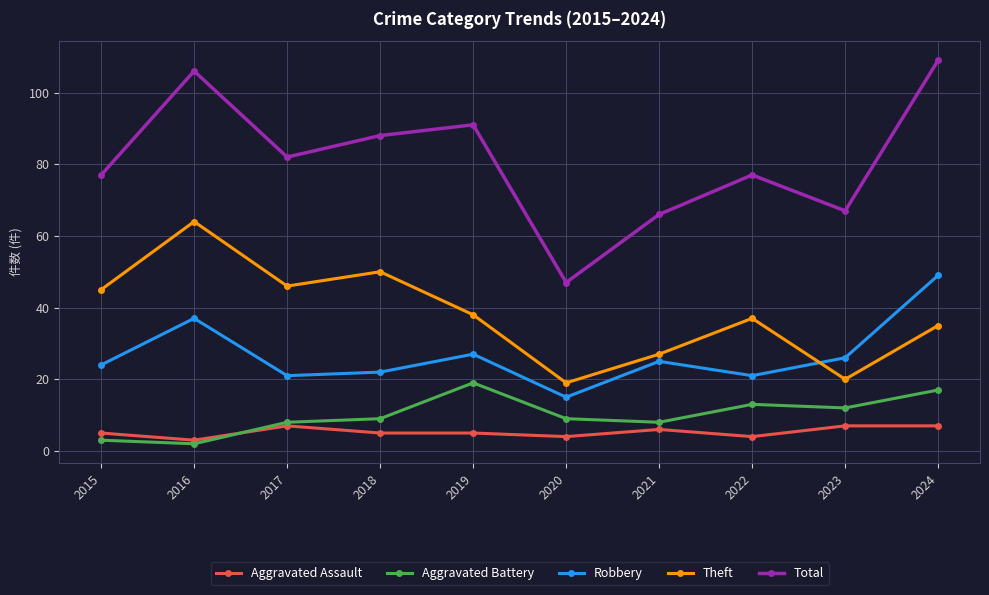

Which category has the lowest value in the Theft series?

2020